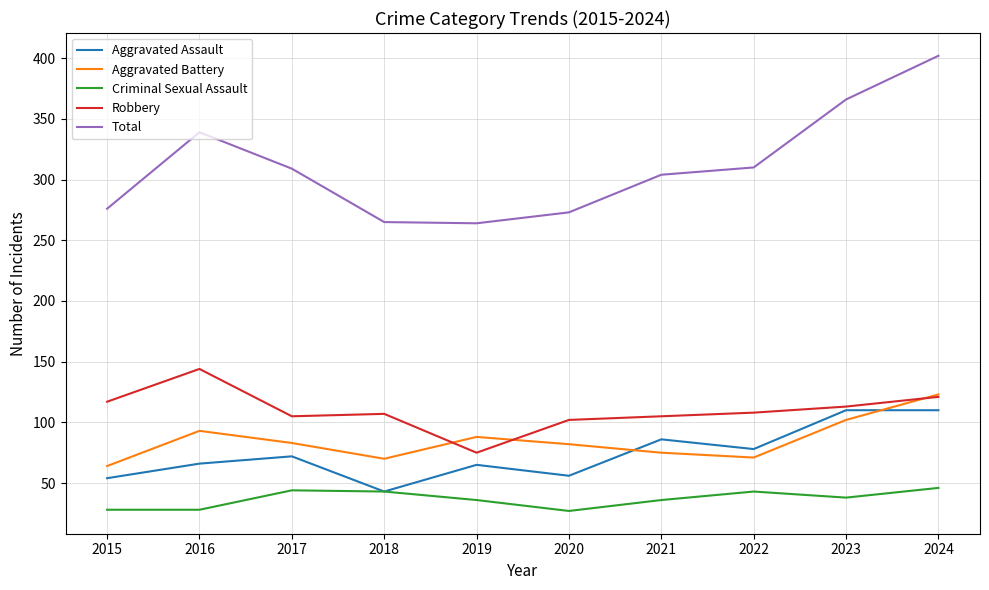

How many lines are shown in the chart?

5